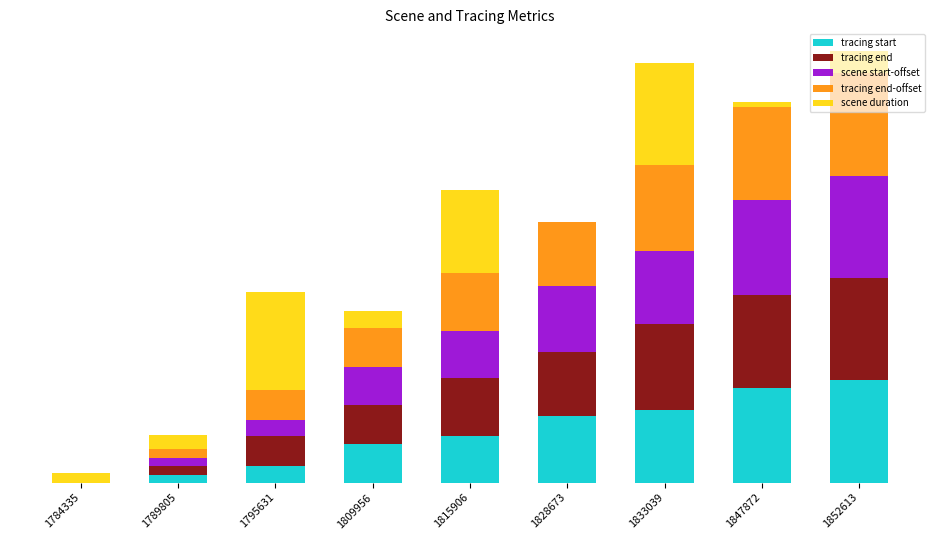

Which has a higher value, 1828673 or 1852613?

1852613